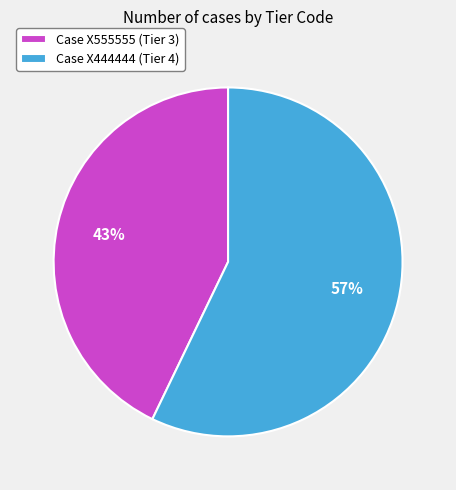

To the nearest percent, what is the average slice percentage?

50%